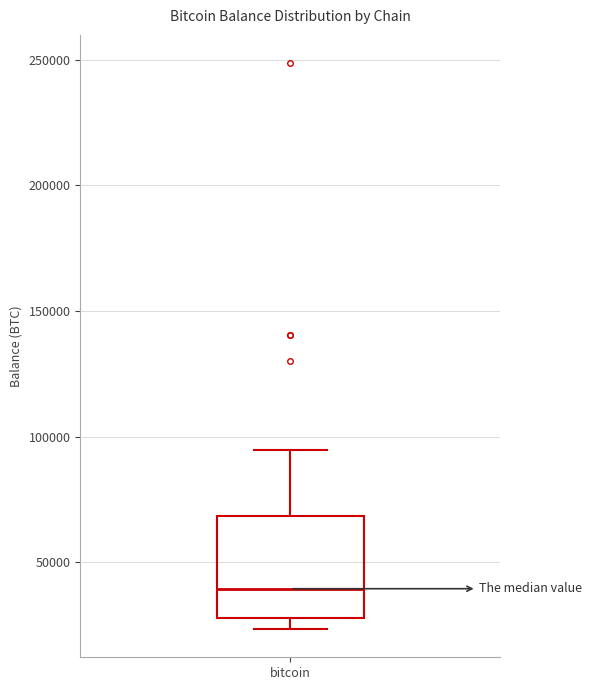

Read this box plot against the y-axis: the position of the median line, the range covered by the box, and the ends of both whiskers. The values are not printed on the chart, so give them approximately, as read against the axis.

median 40000, box 30000 to 70000, whiskers 25000 to 95000